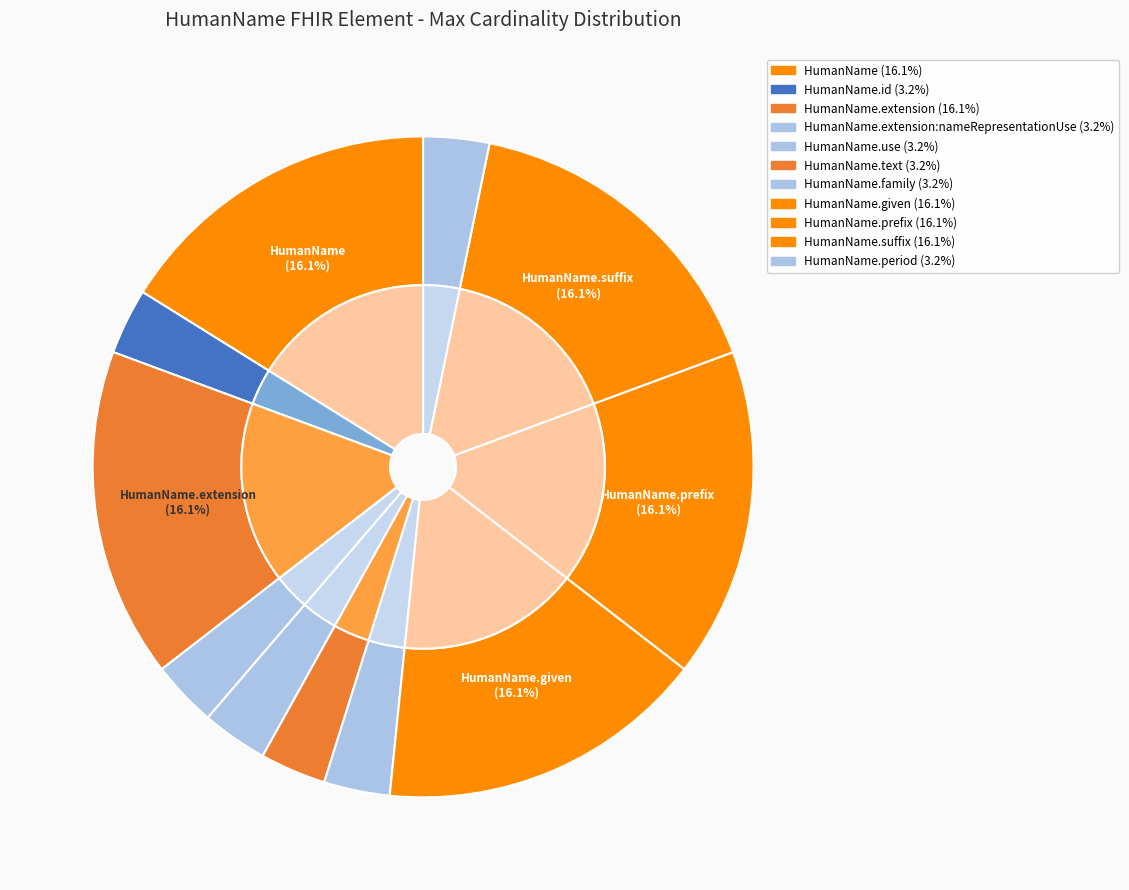

Count the number of slices in the pie.

11